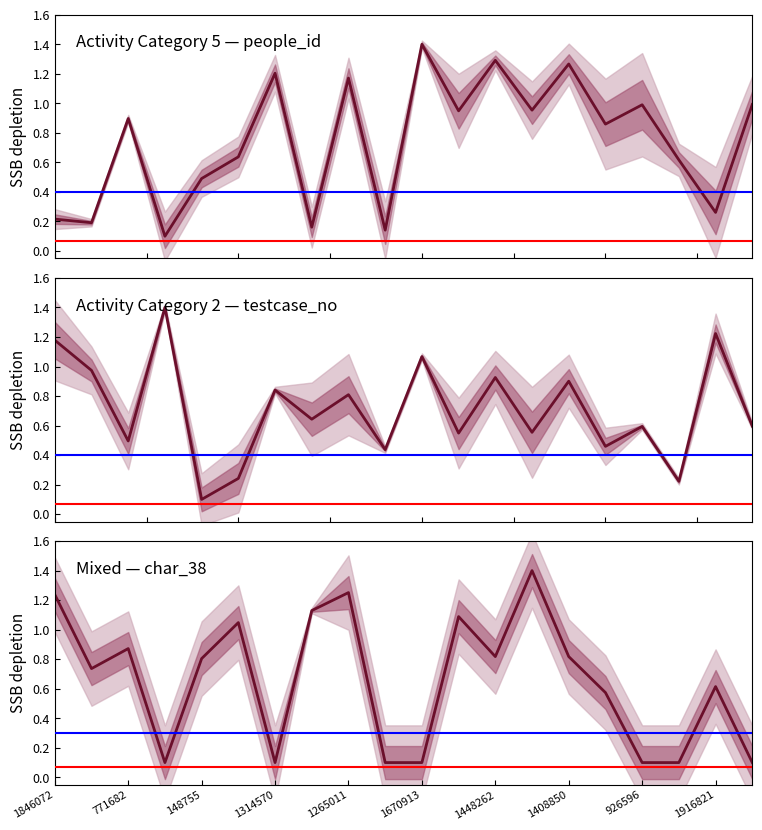

How many categories are shown in the chart?

20